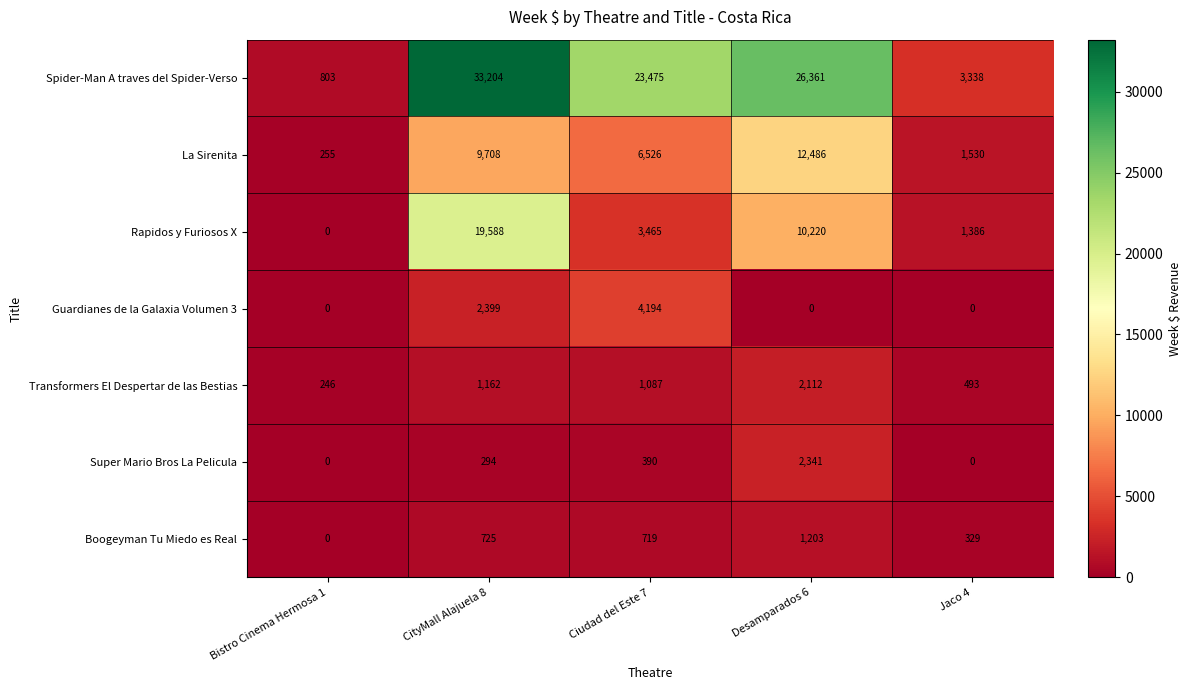

What is the total value across all series at Ciudad del Este 7?

39856